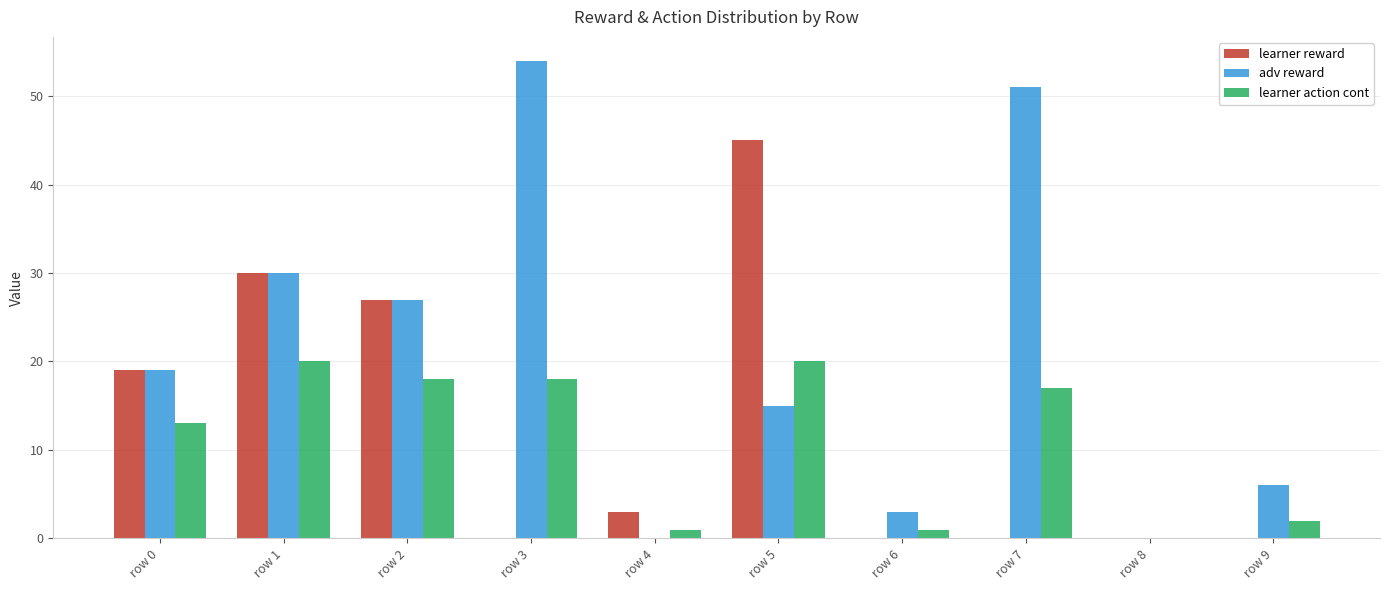

What value does the learner action cont series have at row 5?

20.0